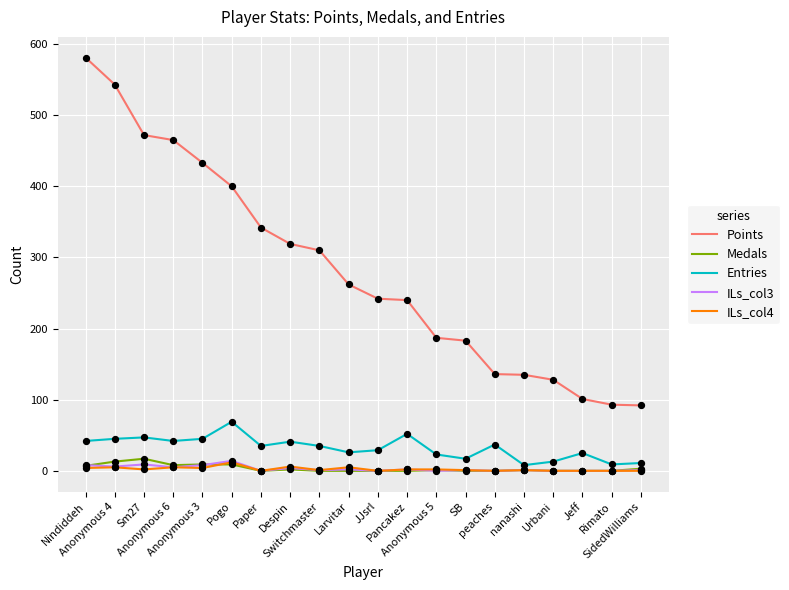

At how many categories does at least one series exceed 49?

20